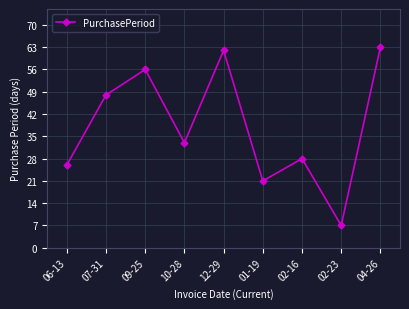

Is it true that the value at 02-23 is 7?

True